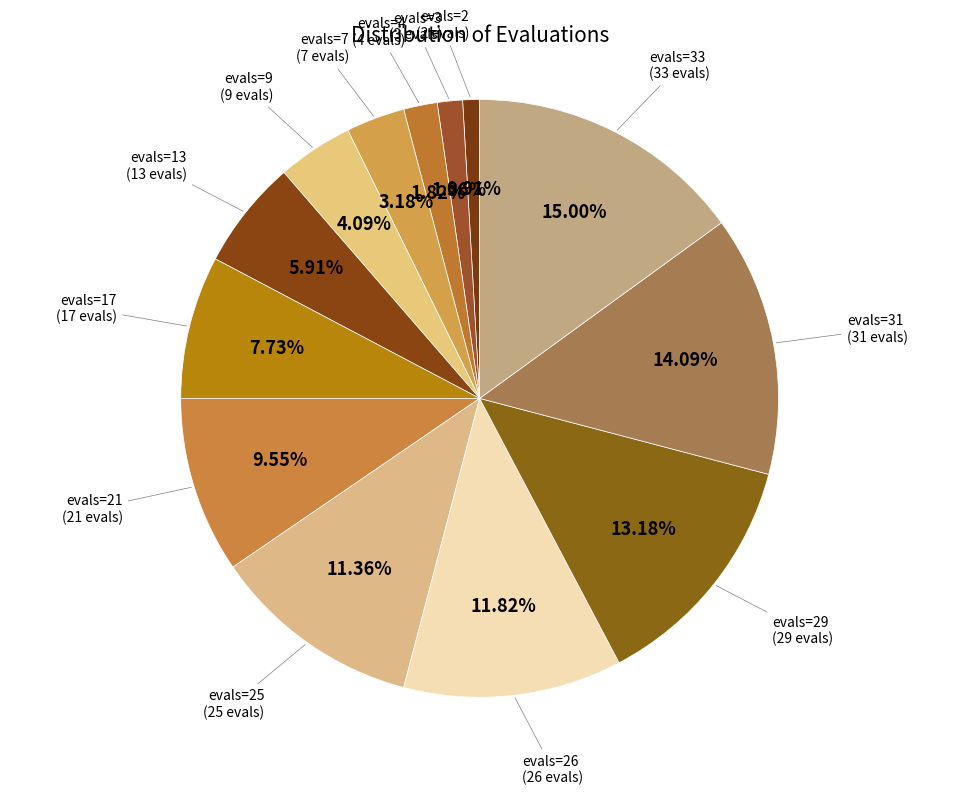

Which category has the biggest portion of the pie?

evals=33